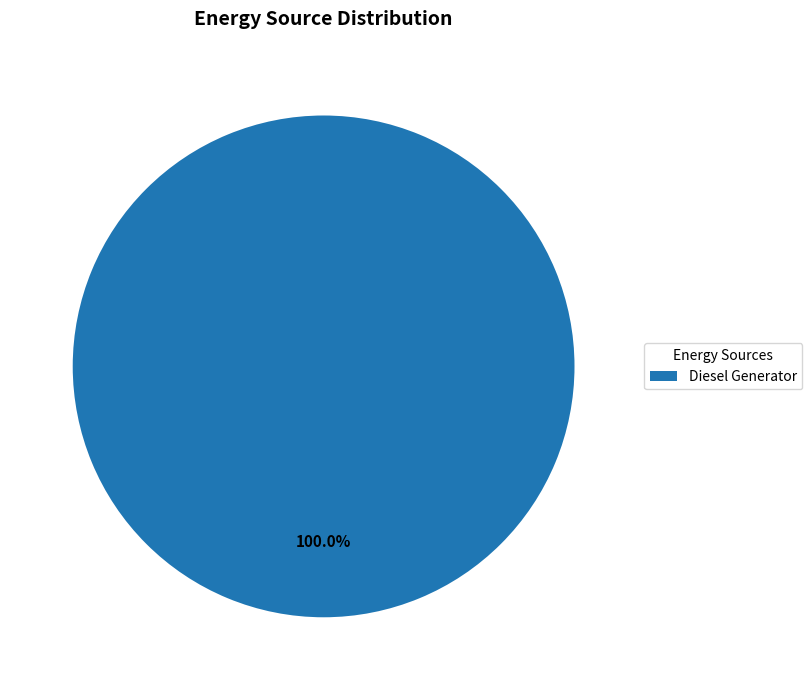

Rank the categories by value from highest to lowest.

Diesel Generator